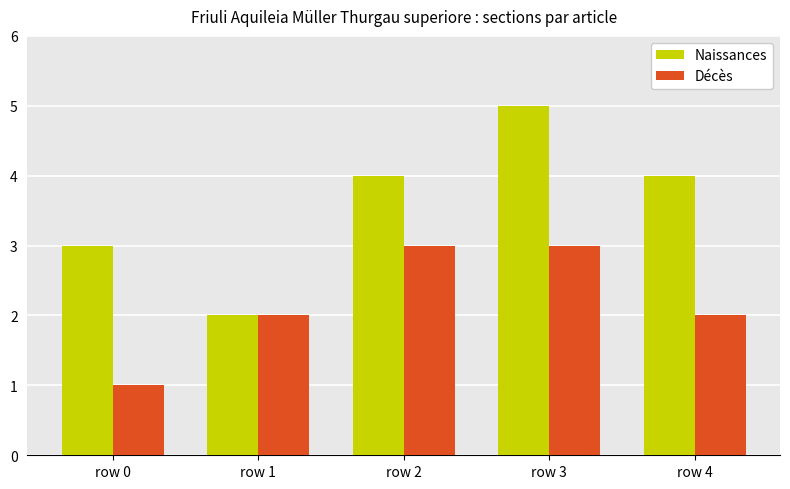

Are the bars horizontal?

No